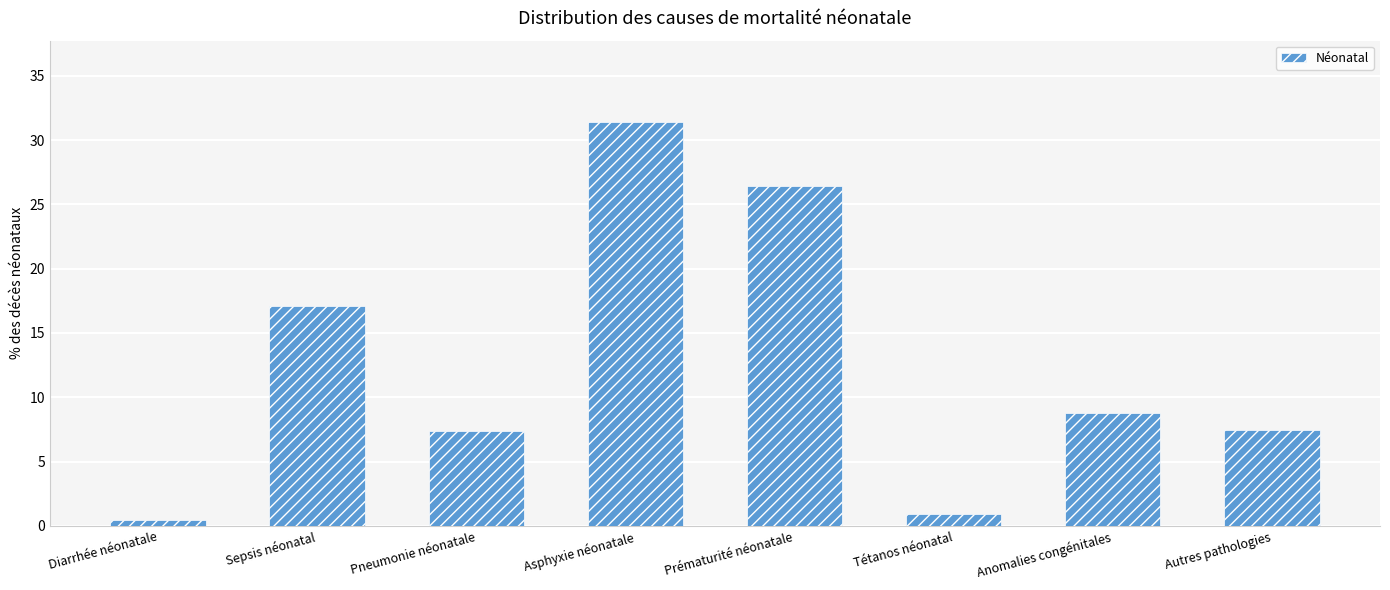

True or false: the data shows 23.5 at Sepsis néonatal.

False